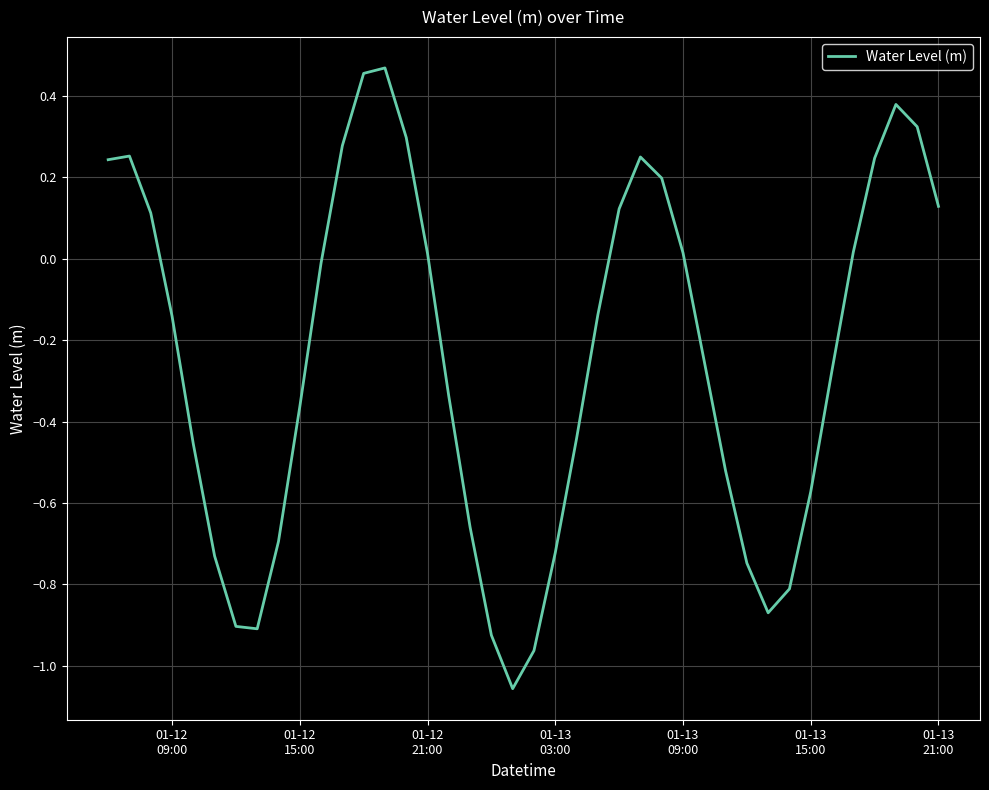

What is the sum of all values?

-9.7